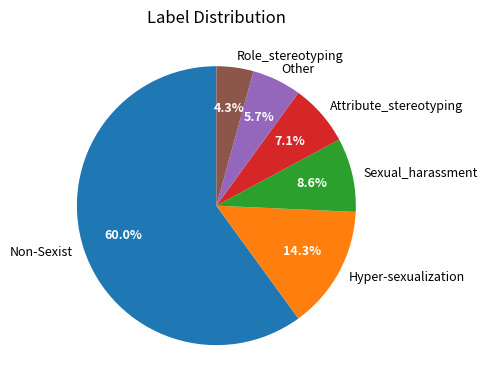

Rank the categories by value from lowest to highest.

Role_stereotyping, Other, Attribute_stereotyping, Sexual_harassment, Hyper-sexualization, Non-Sexist